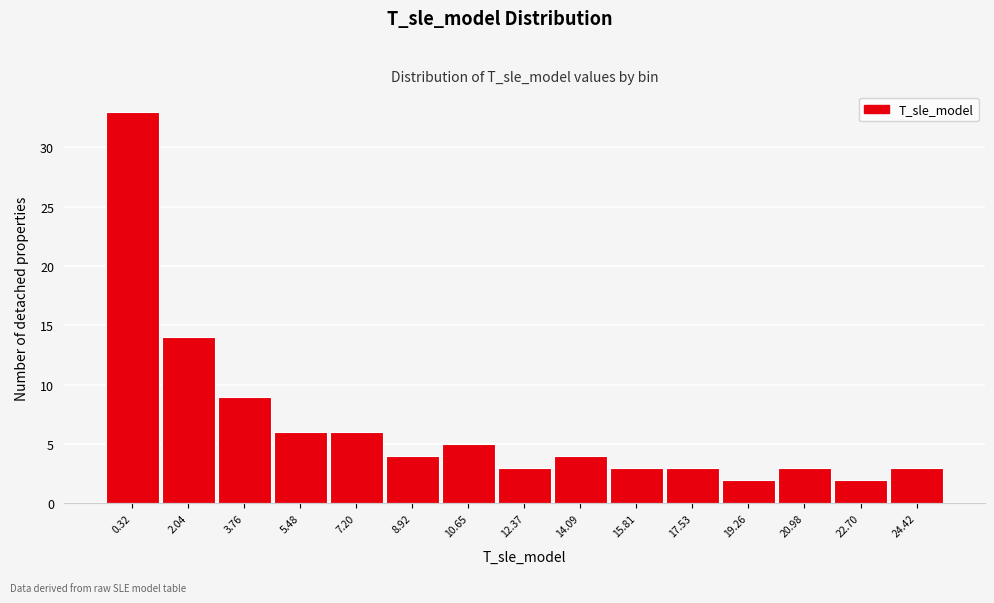

Reading left to right, extract all data points from this chart.

33	14	9	6	6	4	5	3	4	3	3	2	3	2	3